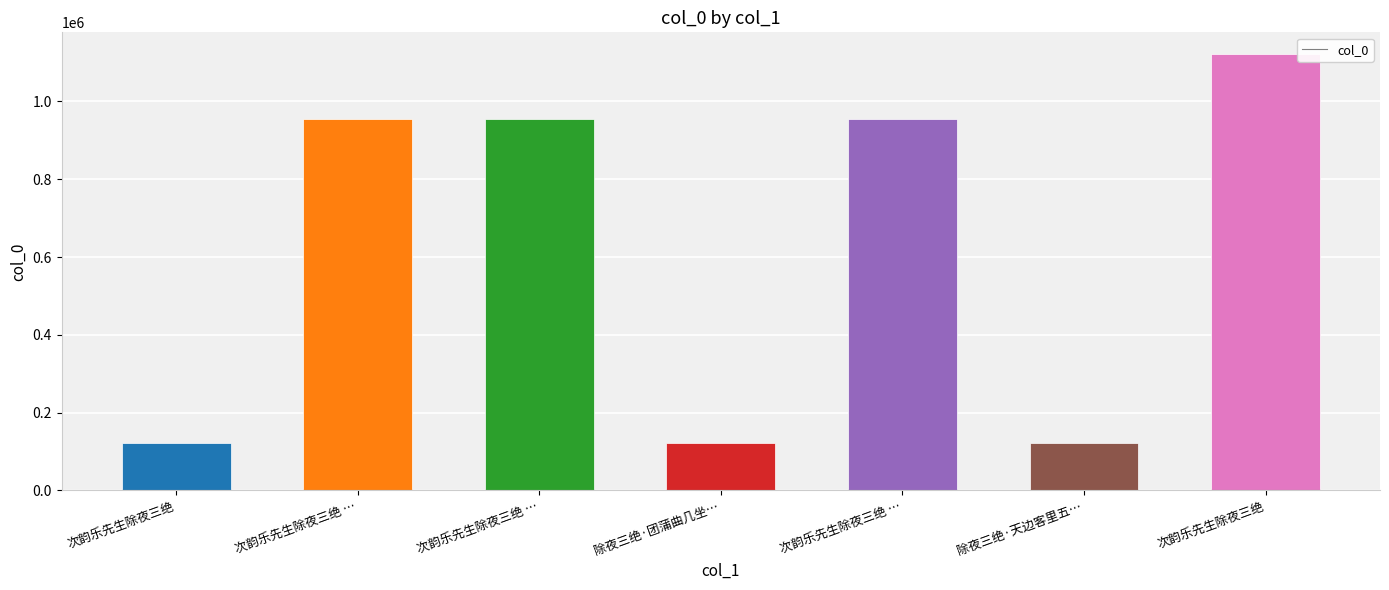

What is the label of the 7th bar from the left?

次韵乐先生除夜三绝